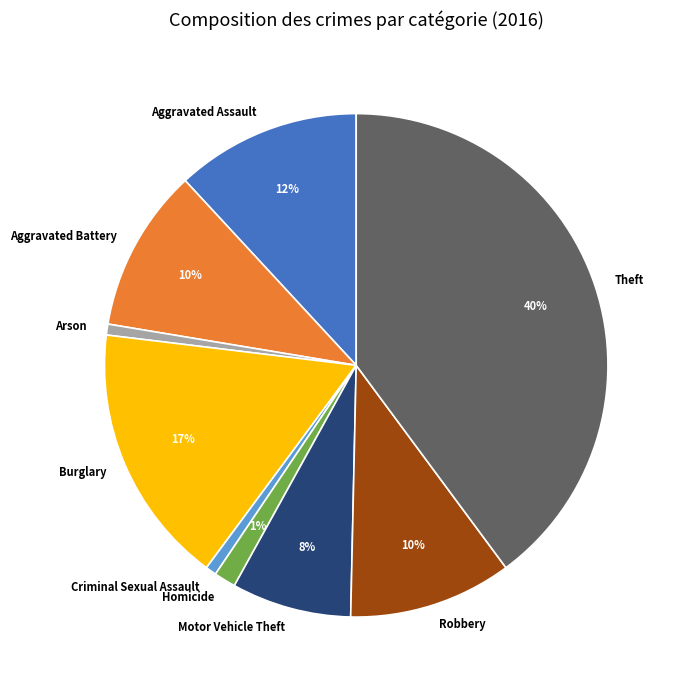

Is Theft the majority of the pie?

No